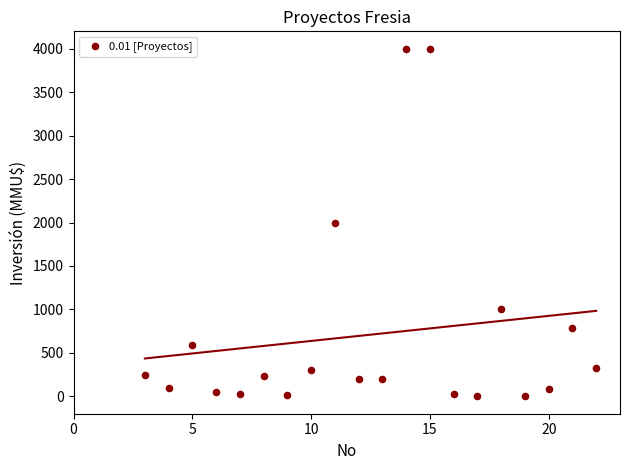

What is the range of Y values (max minus min)?

4000